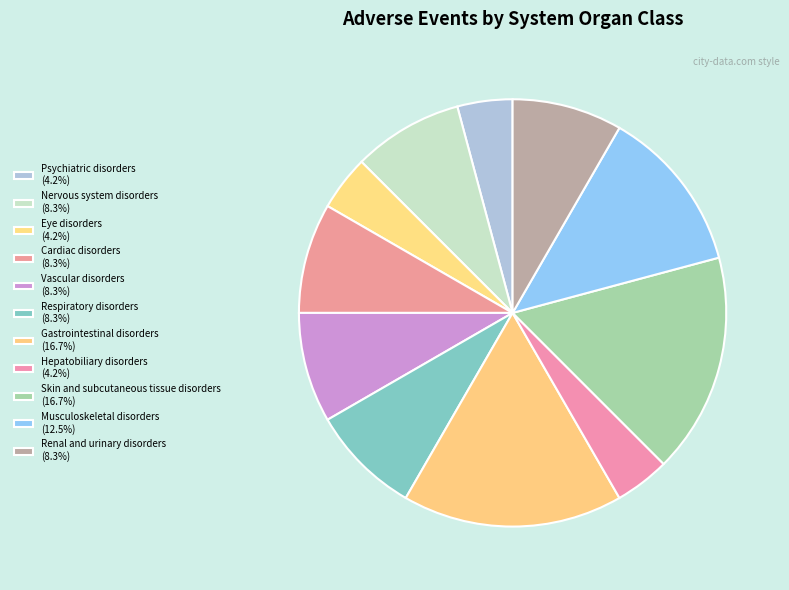

To the nearest percent, what percentage of the pie is Gastrointestinal disorders?

17%